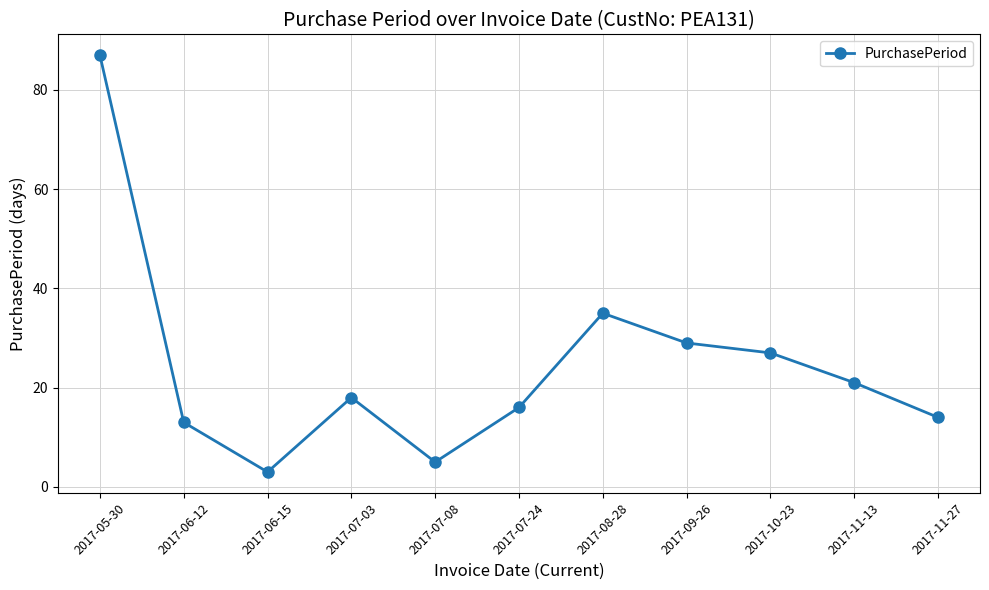

What is the sum of the values at 2017-11-27 and 2017-05-30?

101